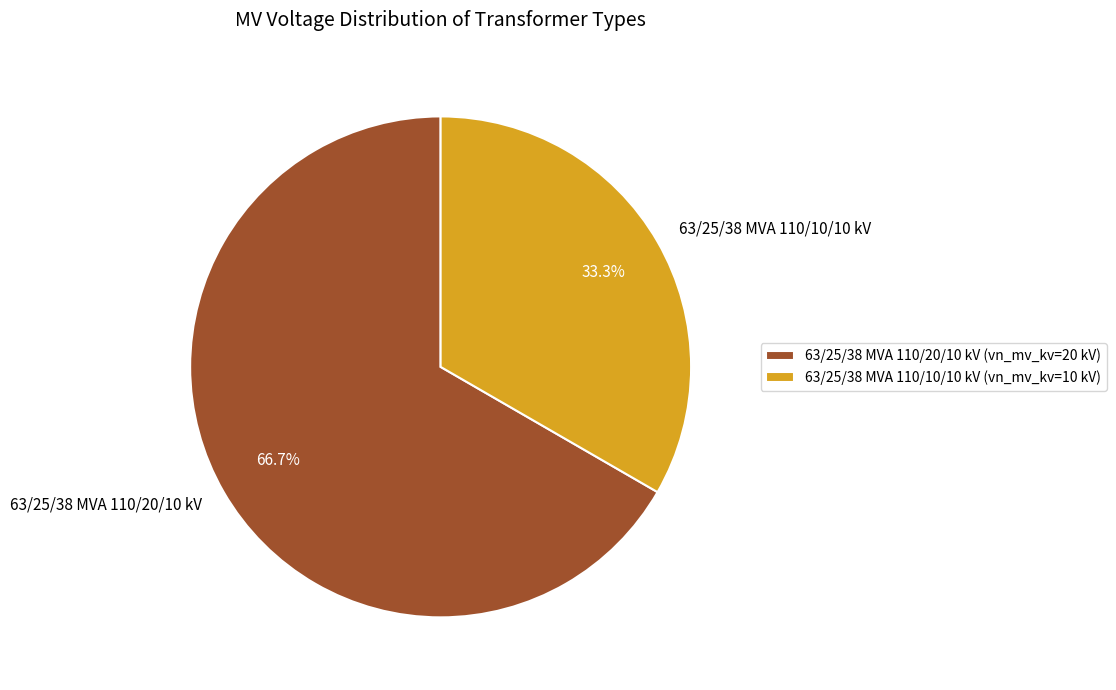

What is the smallest slice in the pie chart?

63/25/38 MVA 110/10/10 kV